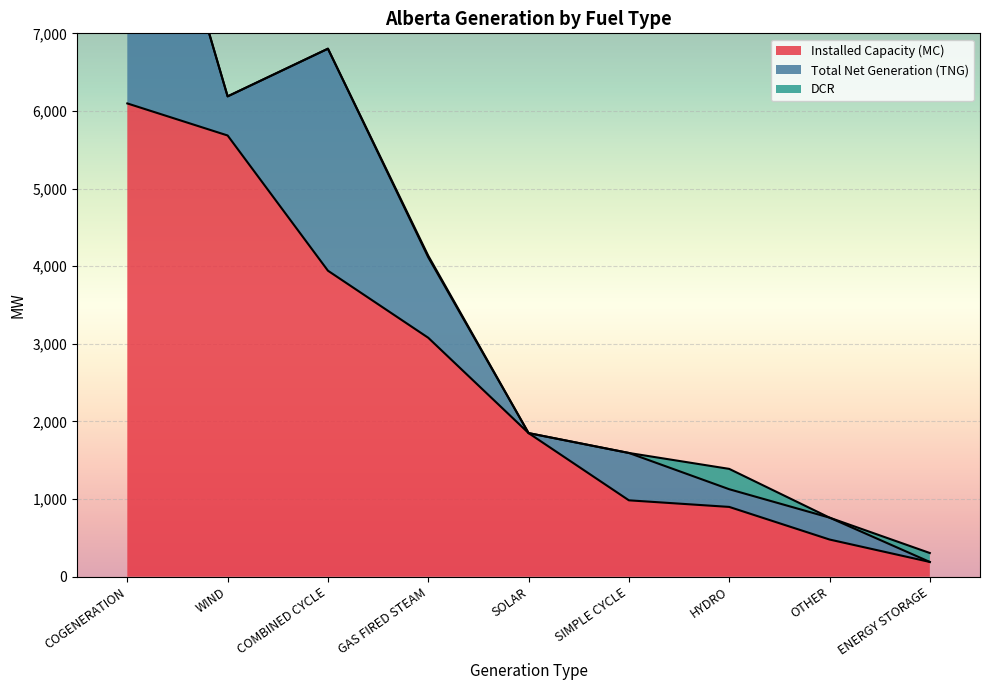

At which label is DCR closest to 131?

ENERGY STORAGE